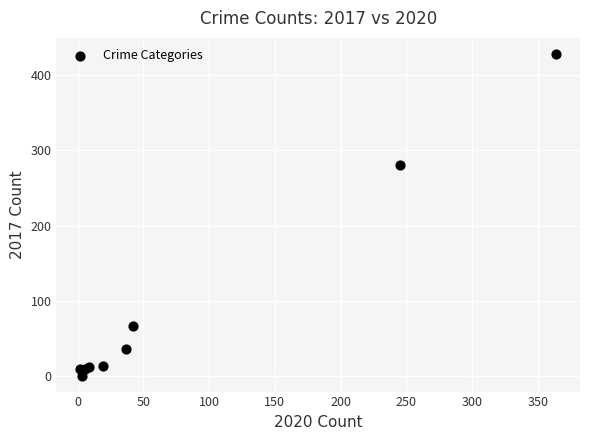

What Y value in the scatter plot is closest to 214?

280